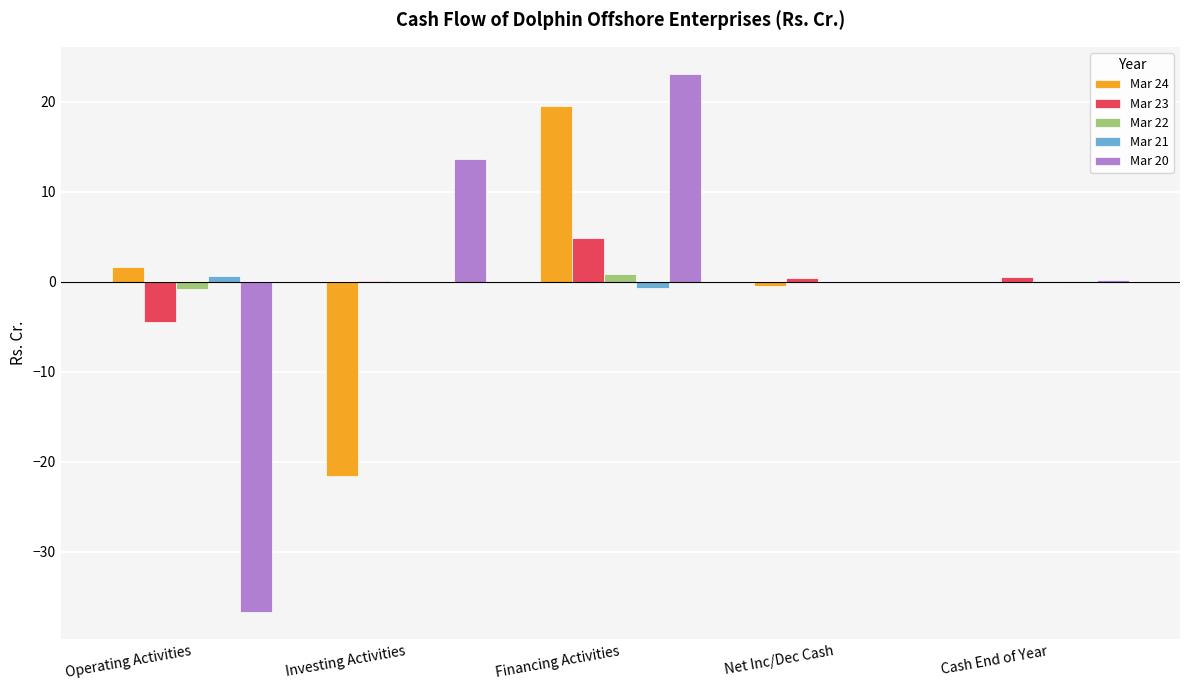

Count the number of categories in the chart.

5